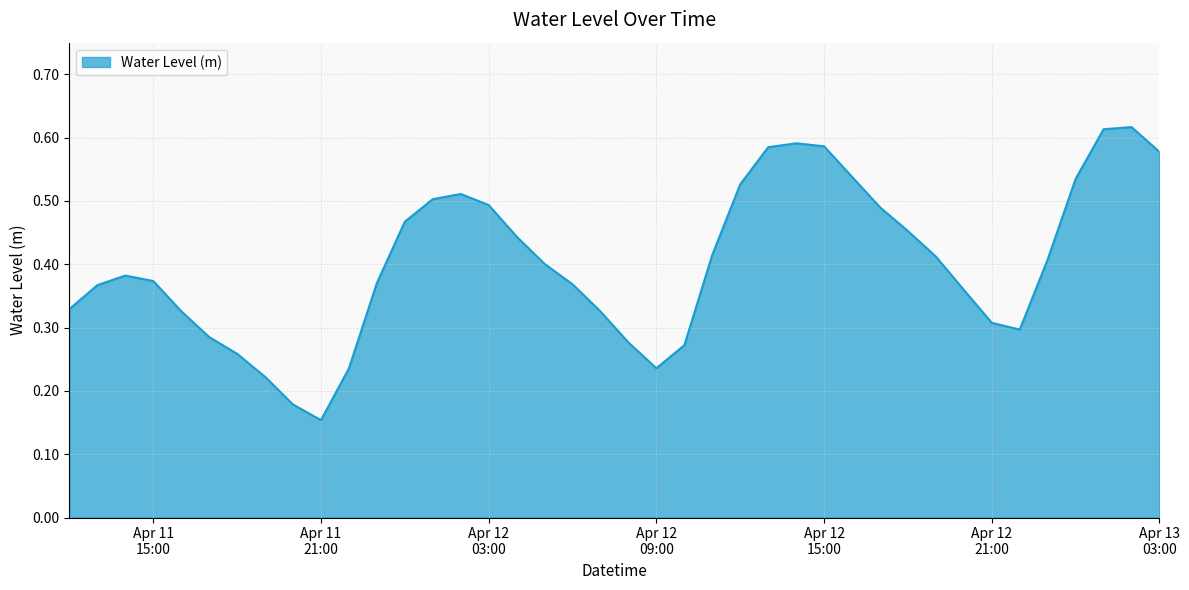

Where is the first local maximum?

2025-04-11 14:00:00